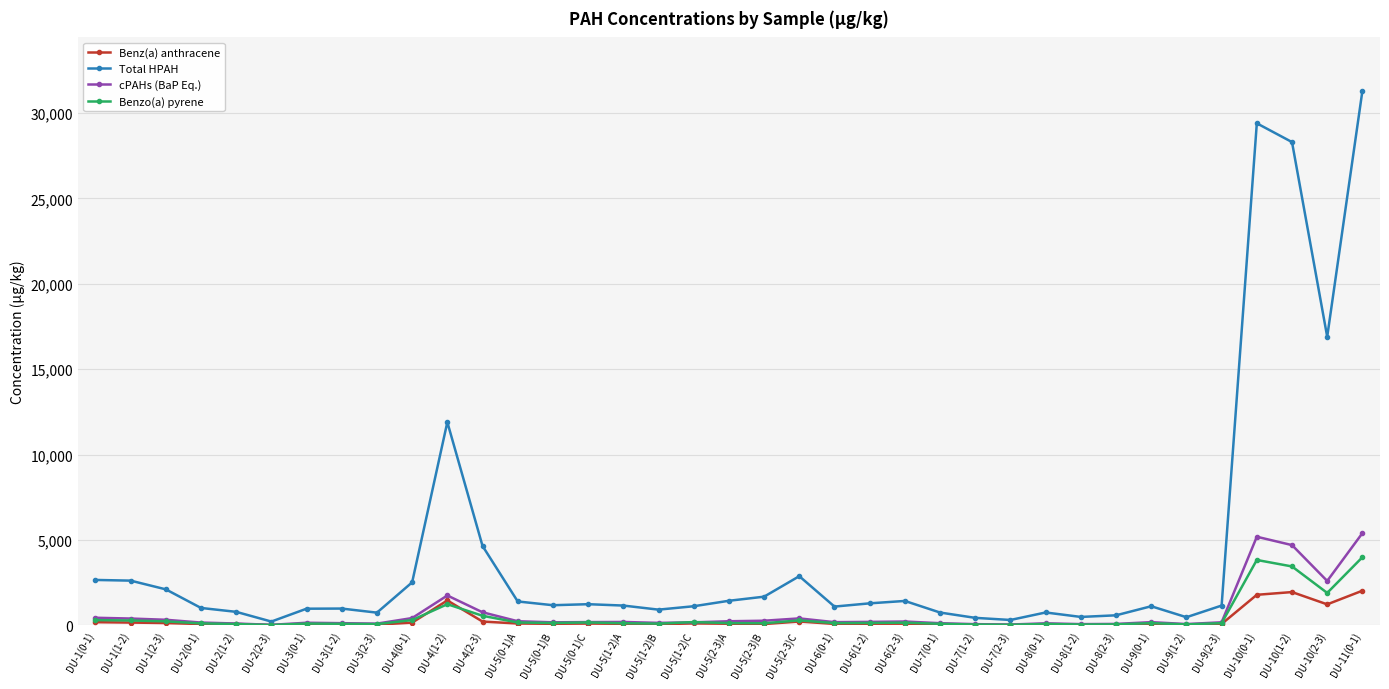

Which series ends up on top after the final intersection of Benz(a) anthracene and Benzo(a) pyrene?

Benzo(a) pyrene